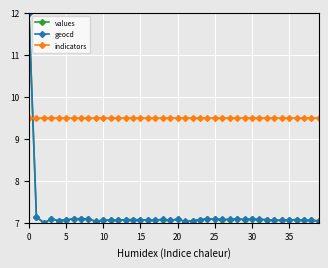

What is the greatest value displayed?

12.0